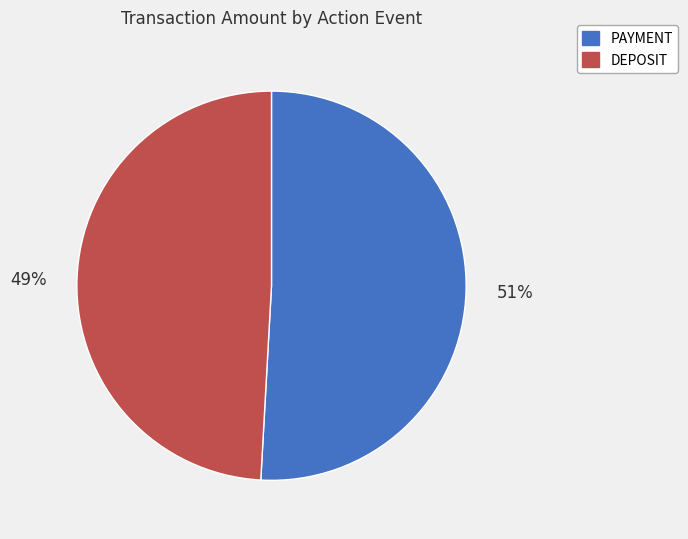

Is the sum of PAYMENT and DEPOSIT greater than half?

Yes